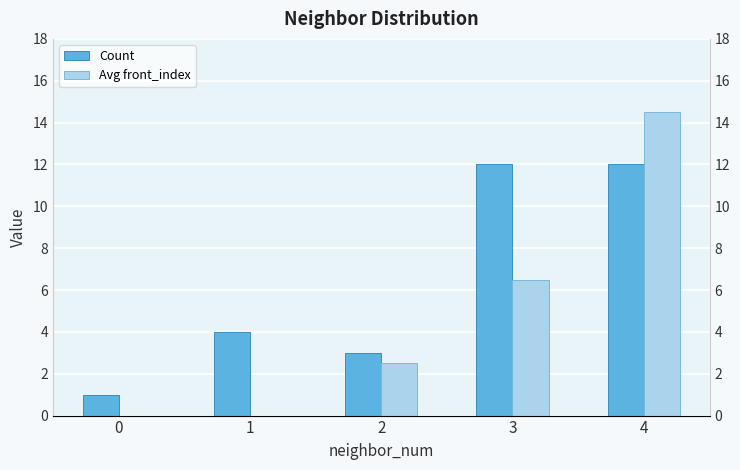

Does the chart contain stacked bars?

No